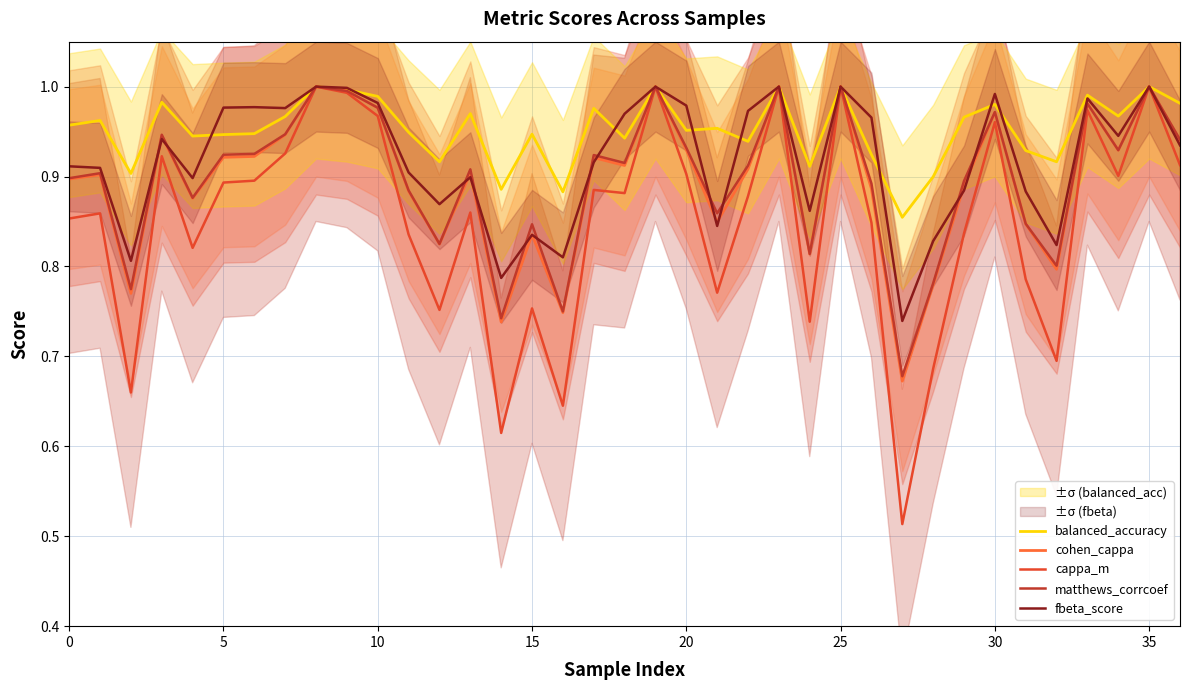

What is the average value of the matthews_corrcoef series?

0.9